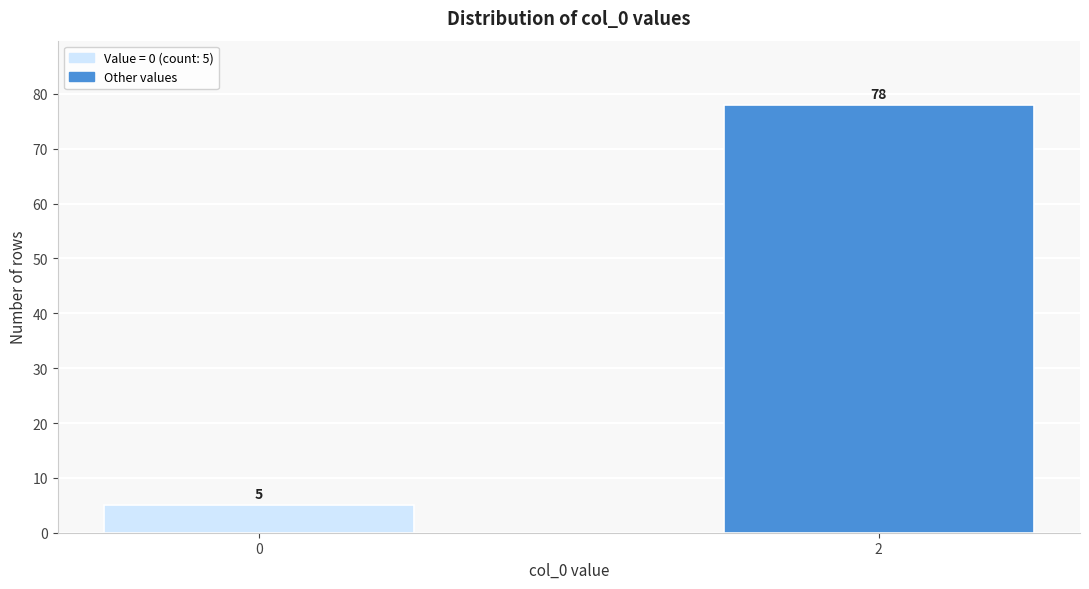

Reading left to right, what are all the values shown in this chart?

5	78